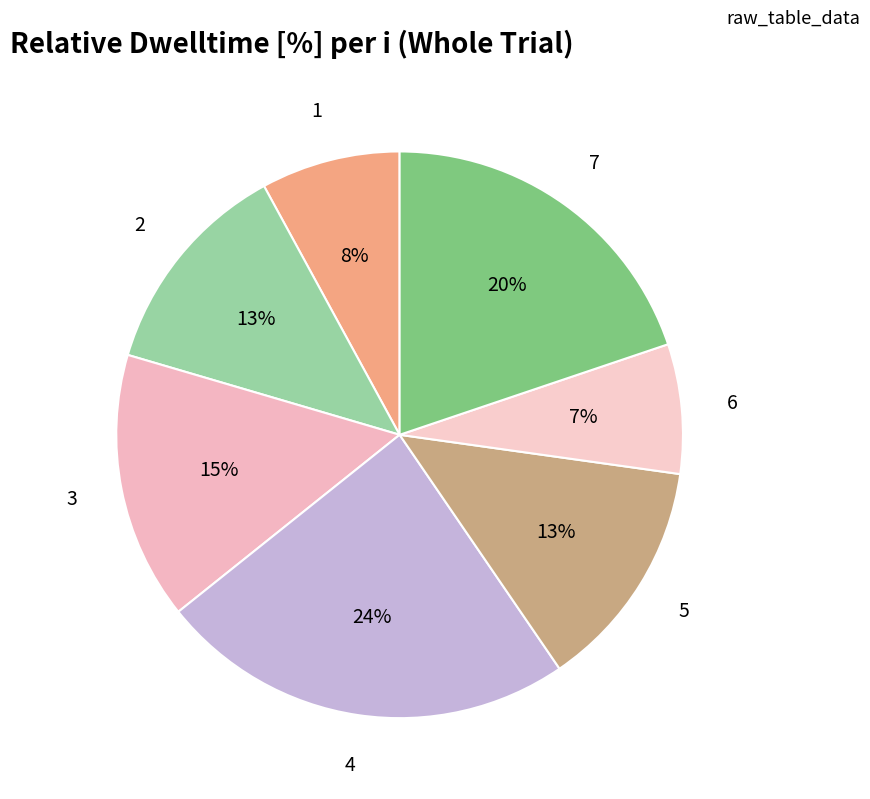

What percentage is the 4 slice, to the nearest percent?

24%